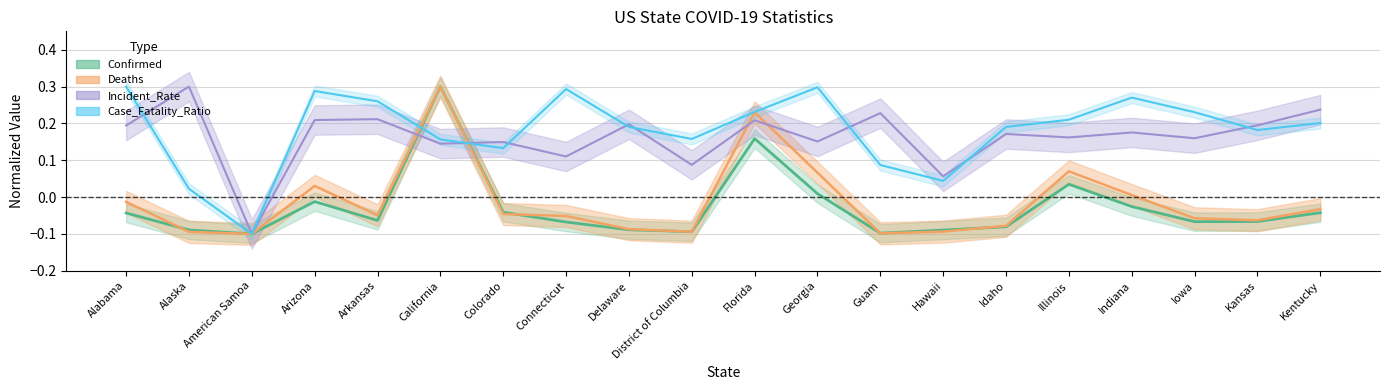

At how many categories does at least one series exceed 0?

19